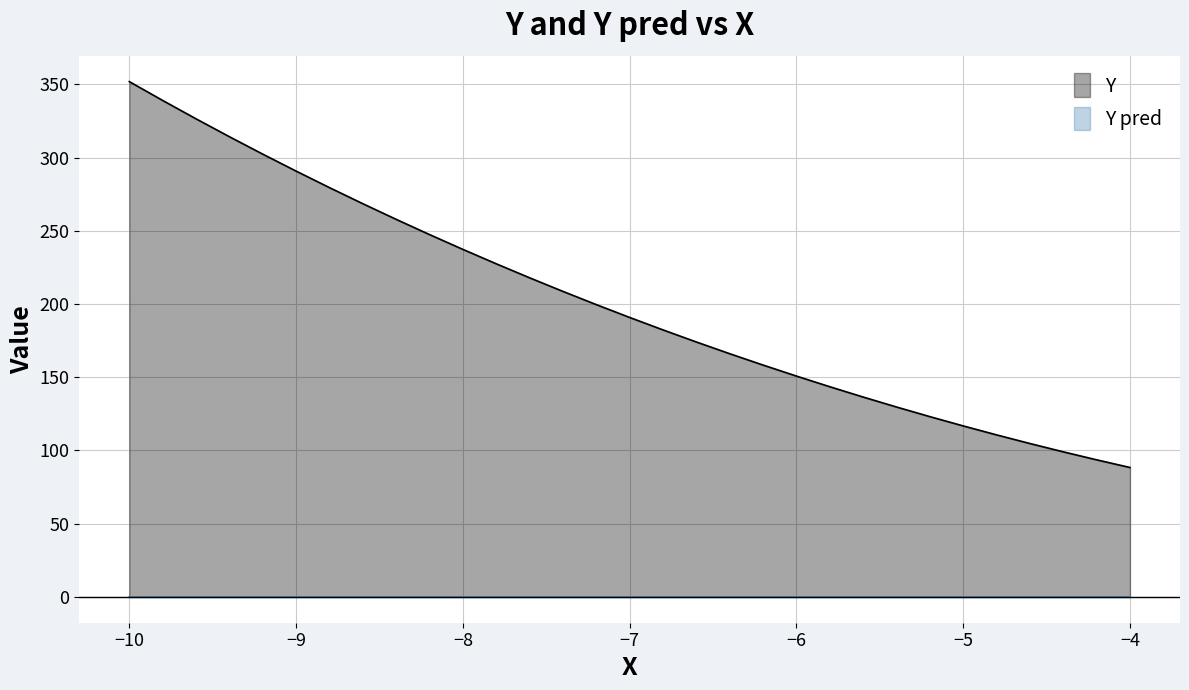

What is the value of the 7th point from the left?

279.5